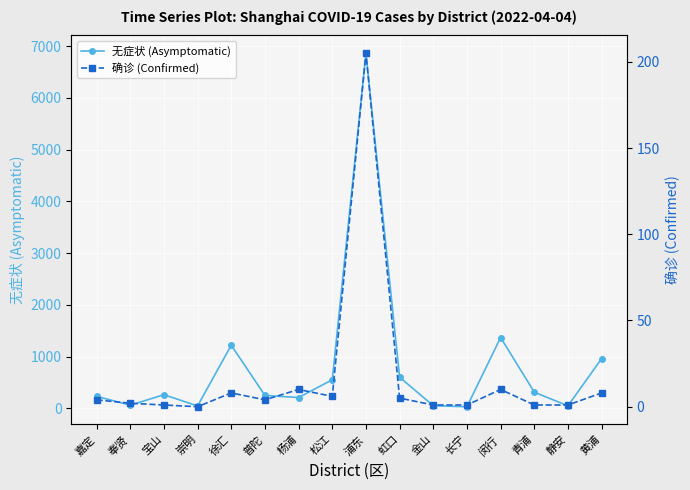

True or false: 确诊 (Confirmed) and 无症状 (Asymptomatic) intersect in this chart.

False